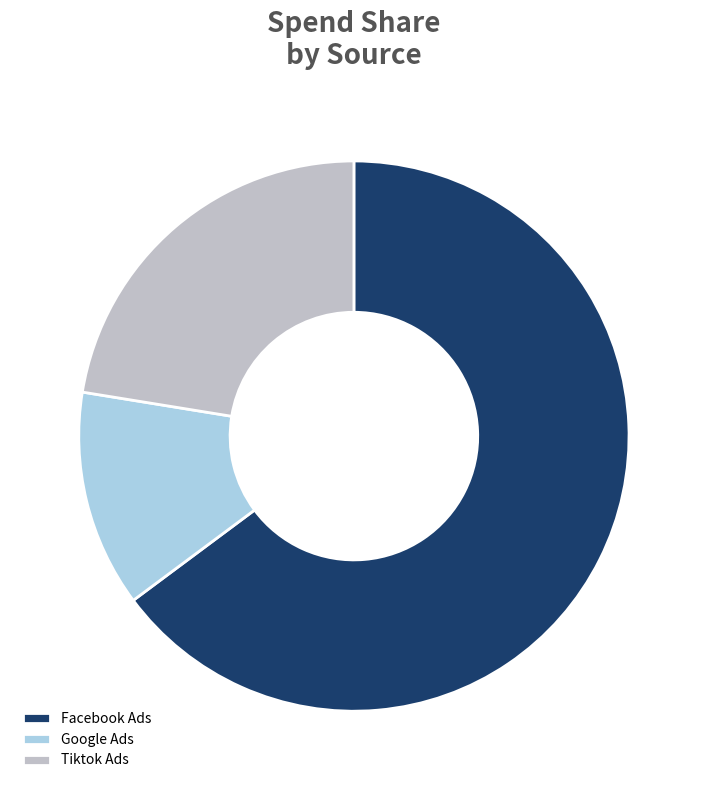

Is Google Ads the majority of the pie?

No